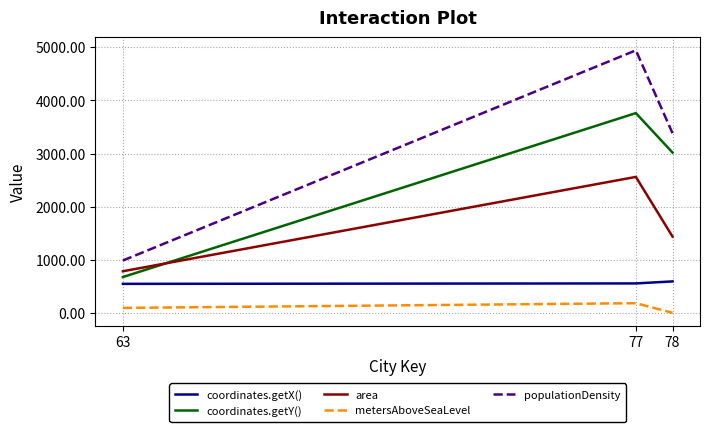

What is the maximum value for metersAboveSeaLevel?

186